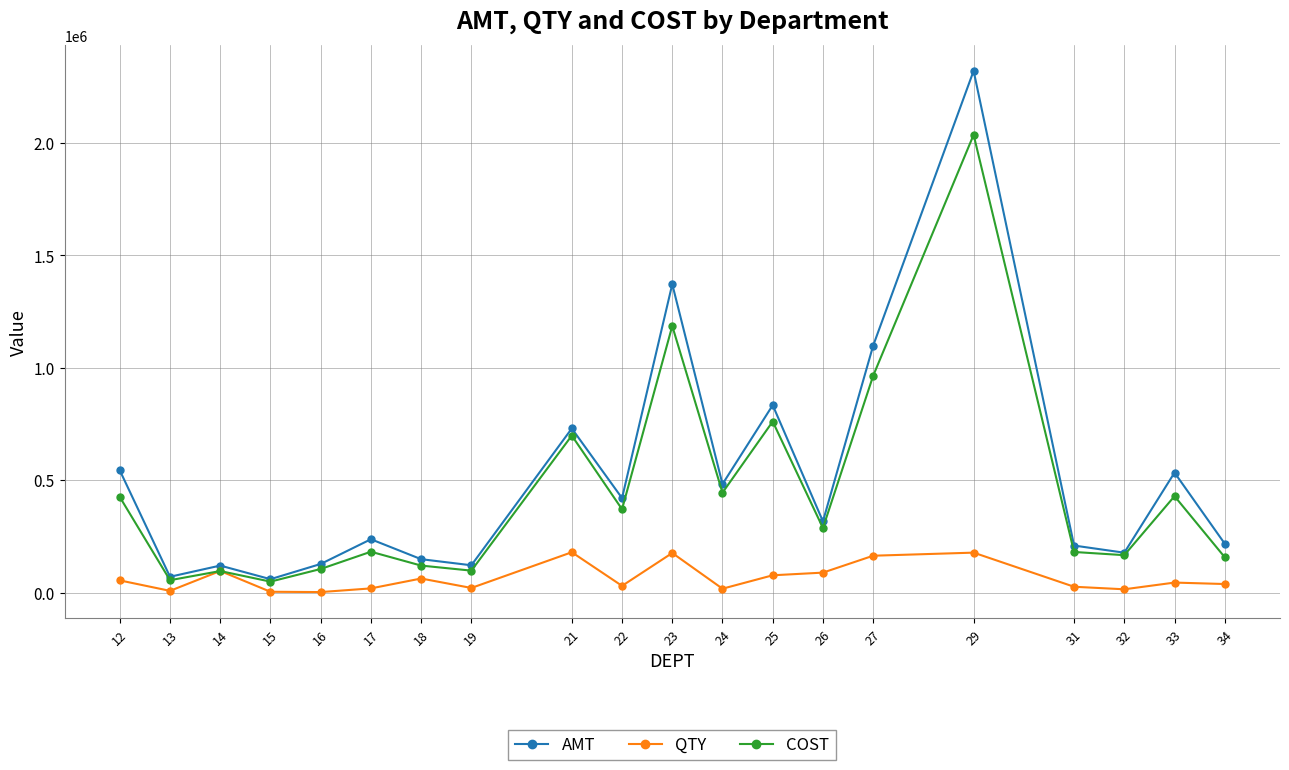

What is the value of the QTY point at the 15th from the left?

163637.8